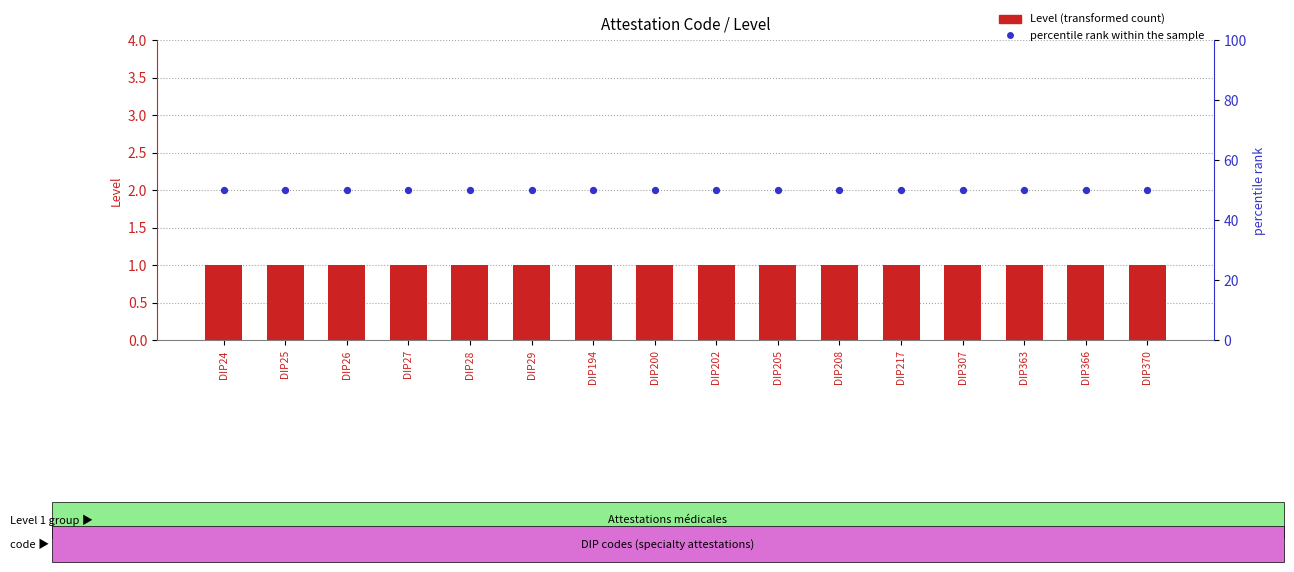

Which series has the largest total across all categories?

percentile rank within the sample